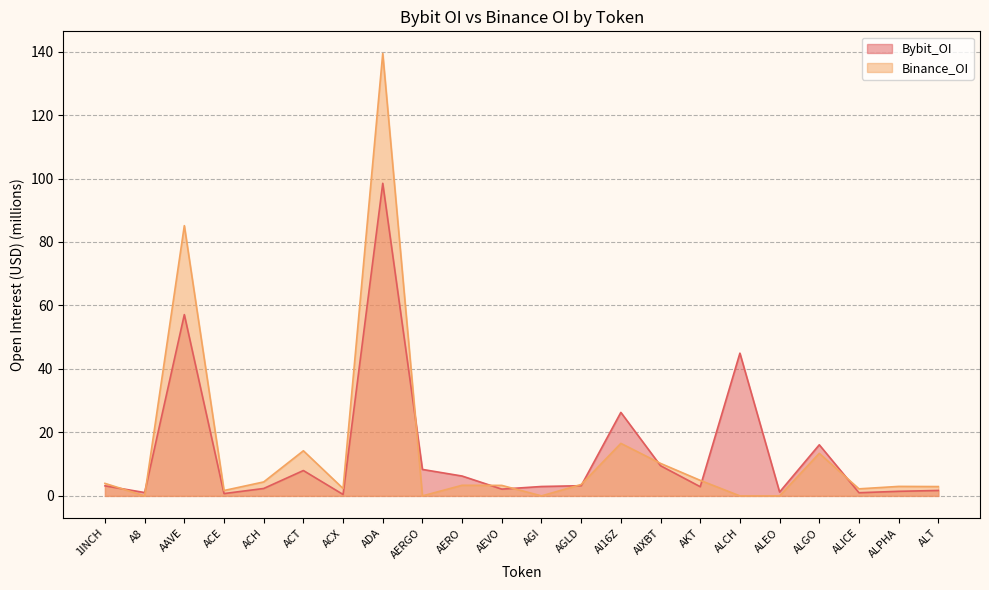

What is the sum of all Bybit_OI values?

299.4